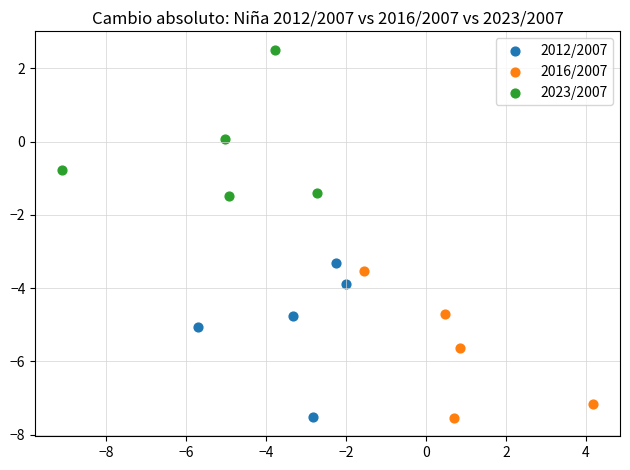

Which series contains the highest Y value?

2023/2007